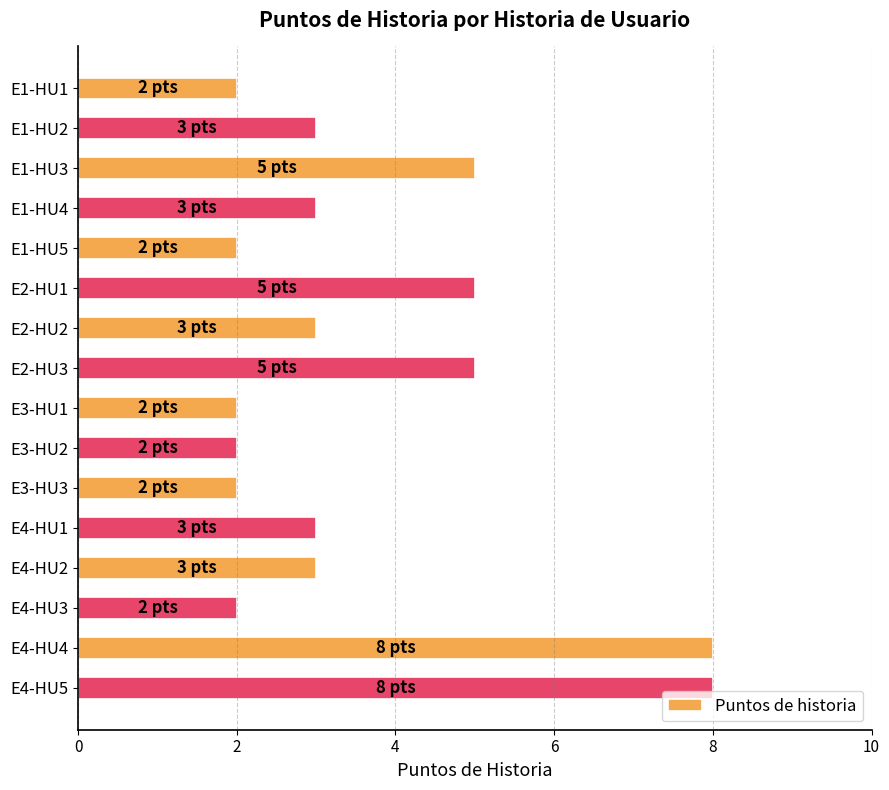

Reading top to bottom, extract all data points from this chart.

E1-HU1=2	E1-HU2=3	E1-HU3=5	E1-HU4=3	E1-HU5=2	E2-HU1=5	E2-HU2=3	E2-HU3=5	E3-HU1=2	E3-HU2=2	E3-HU3=2	E4-HU1=3	E4-HU2=3	E4-HU3=2	E4-HU4=8	E4-HU5=8